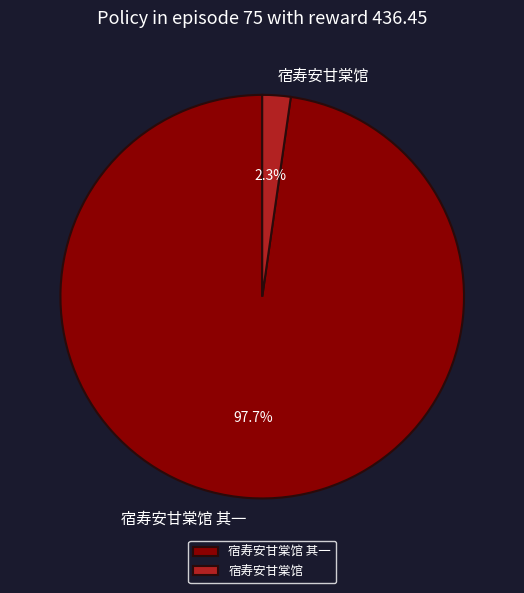

Which has a higher value, 宿寿安甘棠馆 其一 or 宿寿安甘棠馆?

宿寿安甘棠馆 其一